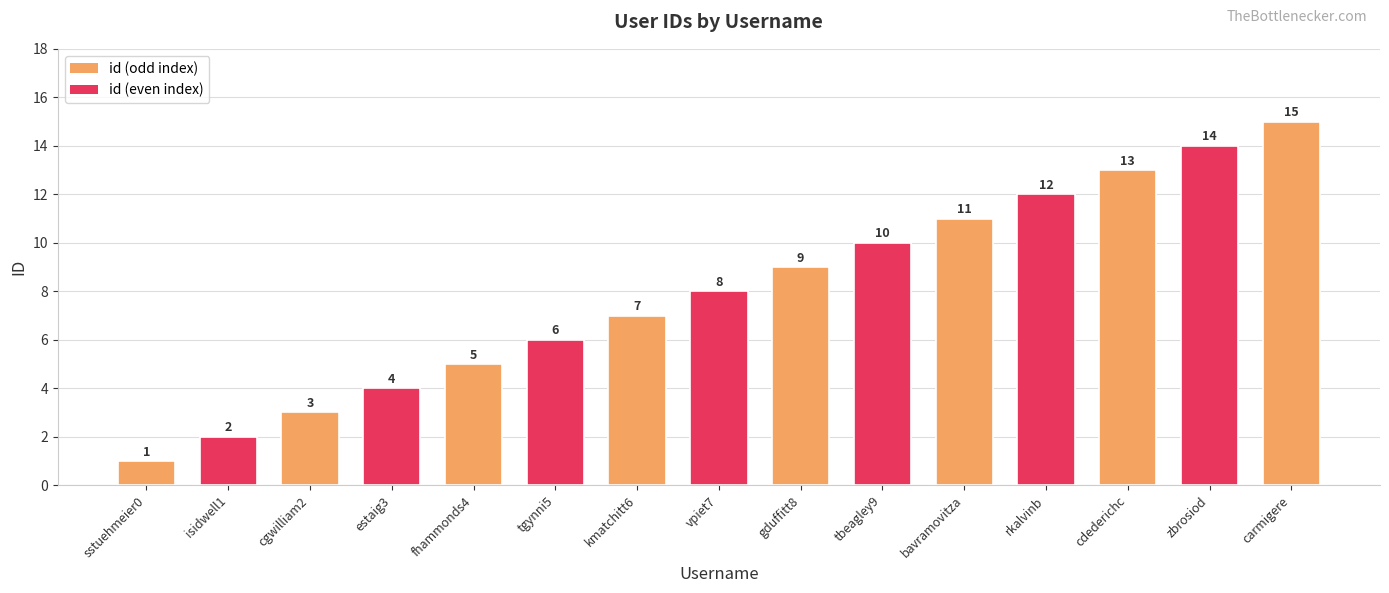

How many data points are less than 8?

7